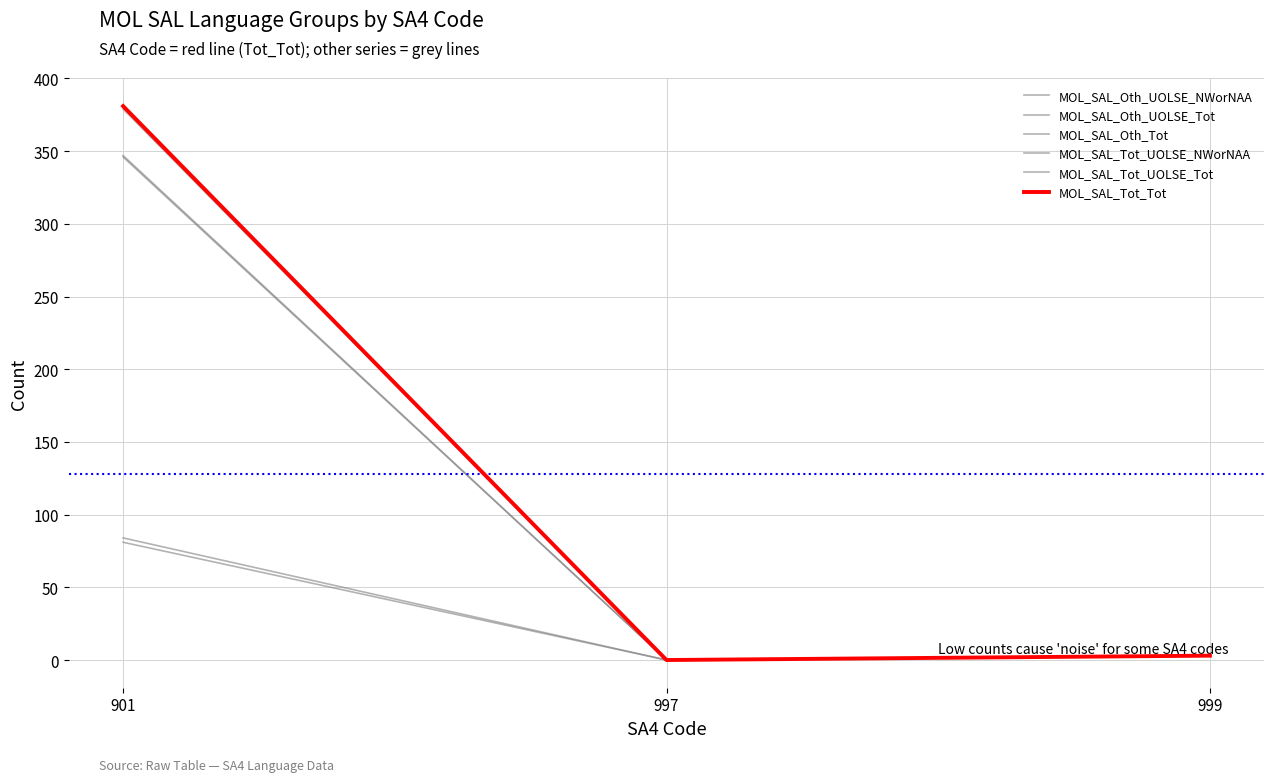

Reading right to left, extract all data points from this chart.

MOL_SAL_Oth_UOLSE_NWorNAA: 999=3	997=0	901=81
MOL_SAL_Oth_UOLSE_Tot: 999=3	997=0	901=347
MOL_SAL_Oth_Tot: 999=3	997=0	901=346
MOL_SAL_Tot_UOLSE_NWorNAA: 999=3	997=0	901=84
MOL_SAL_Tot_UOLSE_Tot: 999=3	997=0	901=379
MOL_SAL_Tot_Tot: 999=3	997=0	901=381